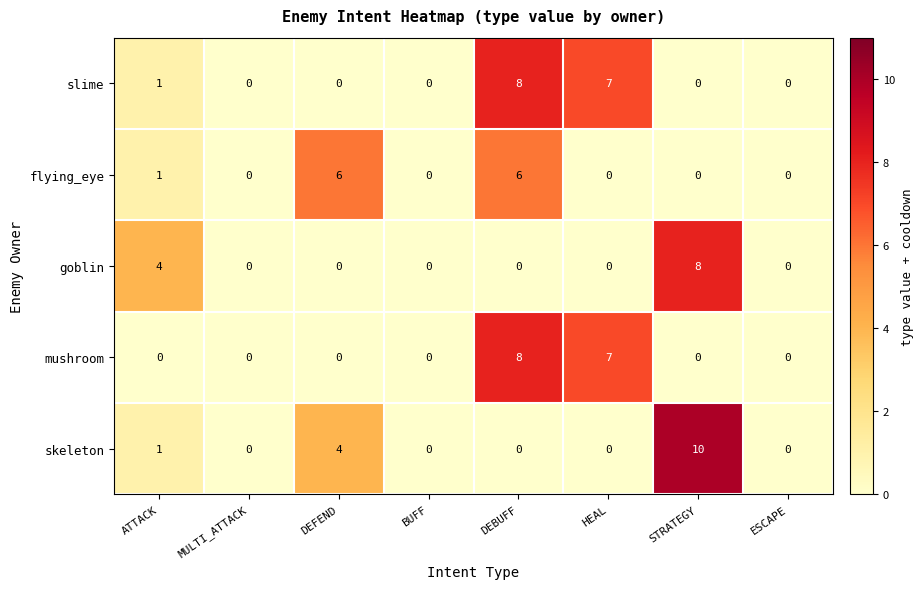

The value of slime at BUFF is 0. True or false?

True